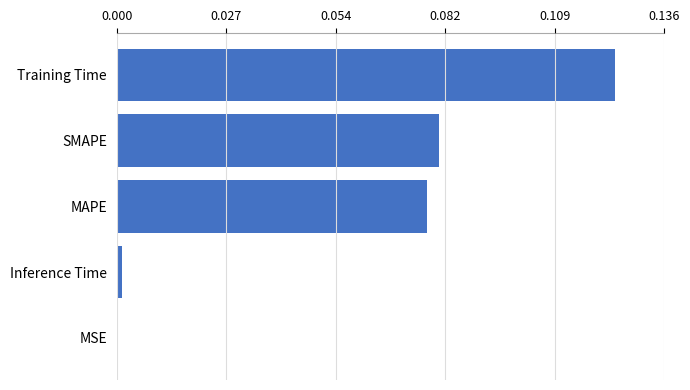

Where is the data nearest to the value 0?

MSE